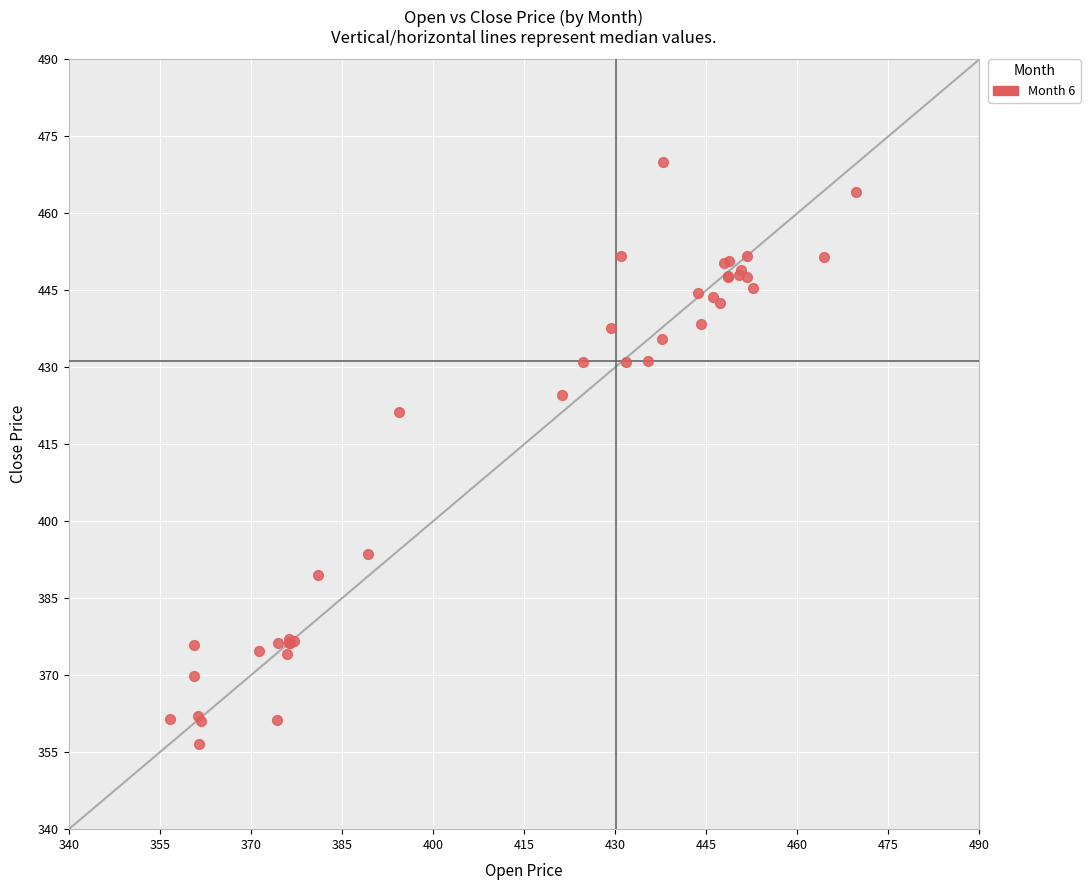

What Y value in the scatter plot is closest to 413?

421.3